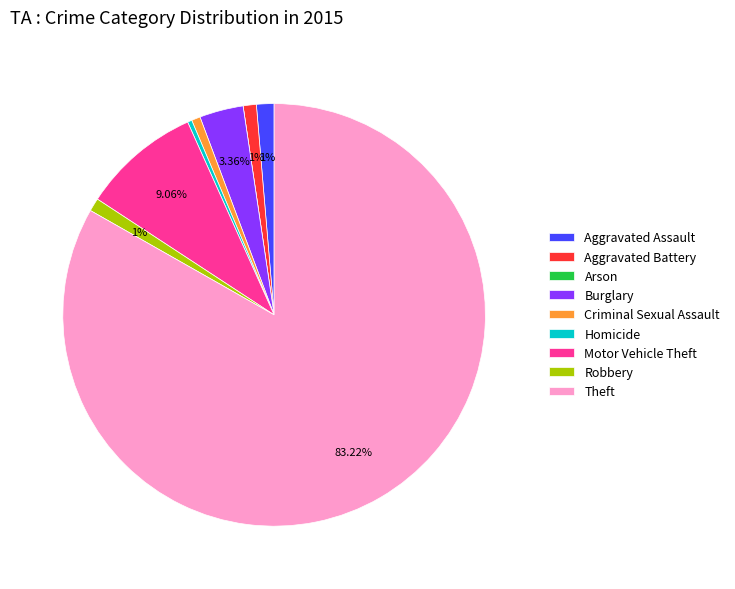

What percentage is the Theft slice, to the nearest percent?

83%